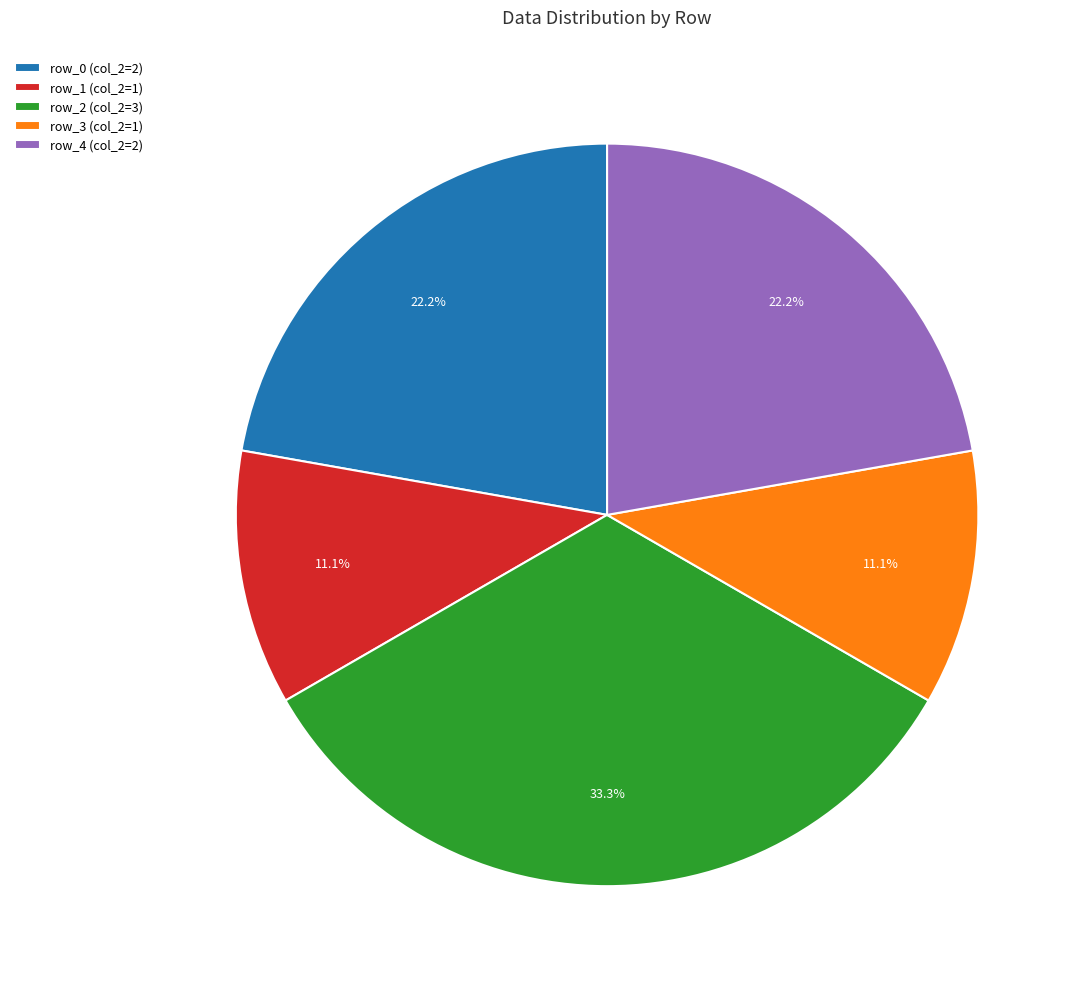

What percentage is NOT represented by row_2 (col_2=3)?

66.7%